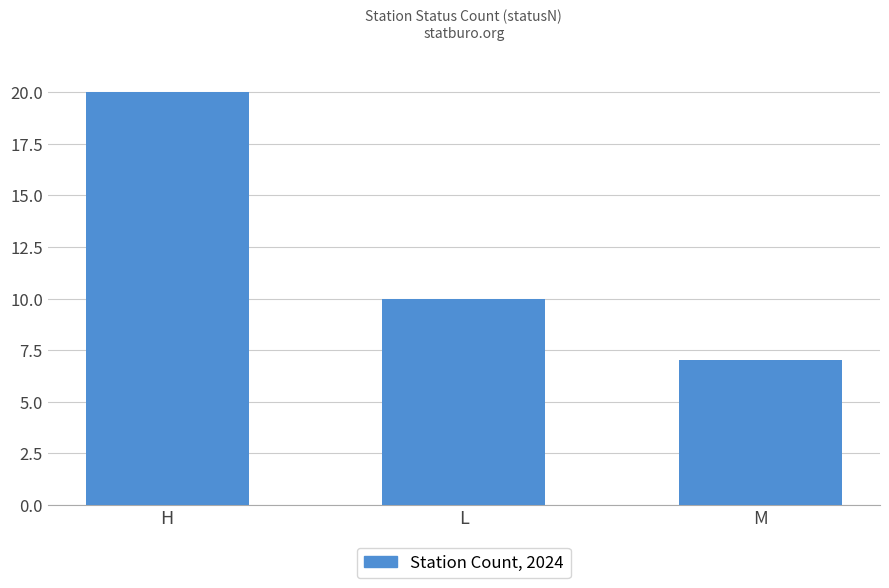

What is the minimum value shown in the chart?

7